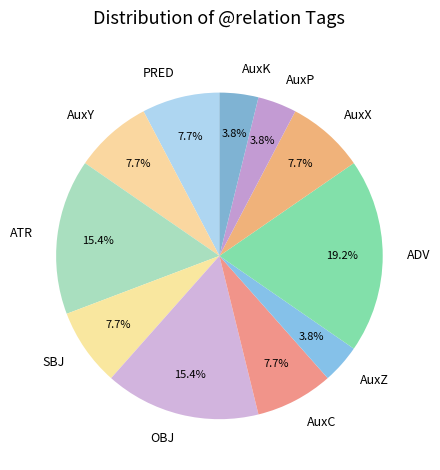

Approximately how many times larger is the value at OBJ compared to AuxX?

2.0